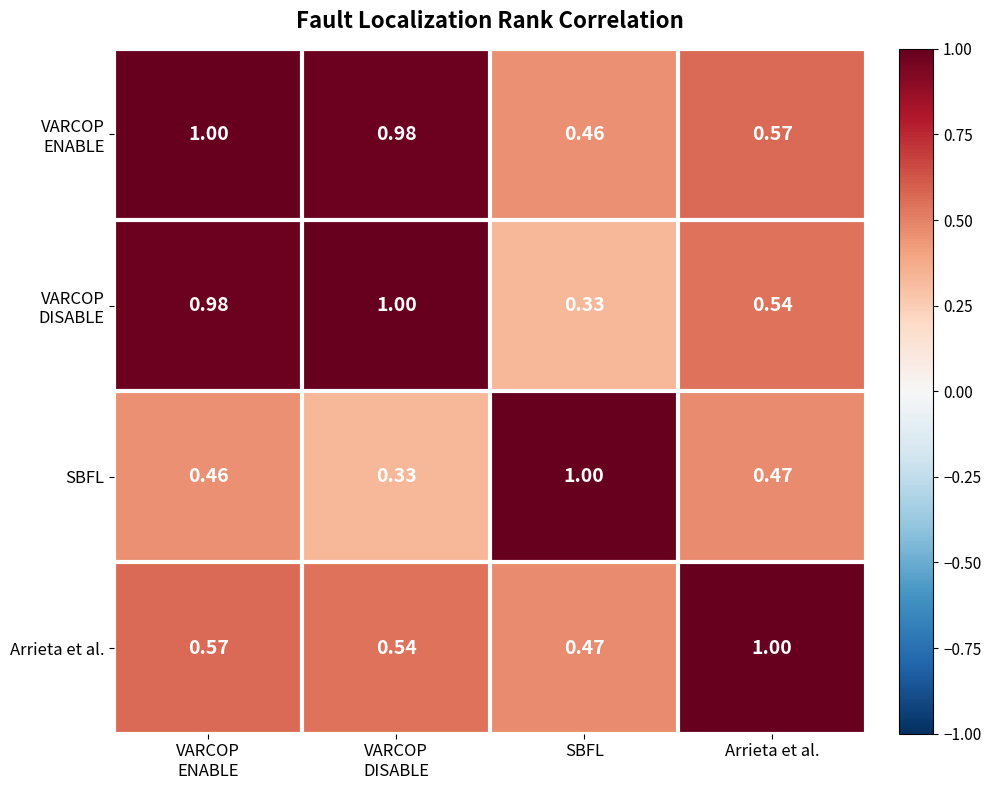

At which label is Arrieta et al. closest to 0?

SBFL